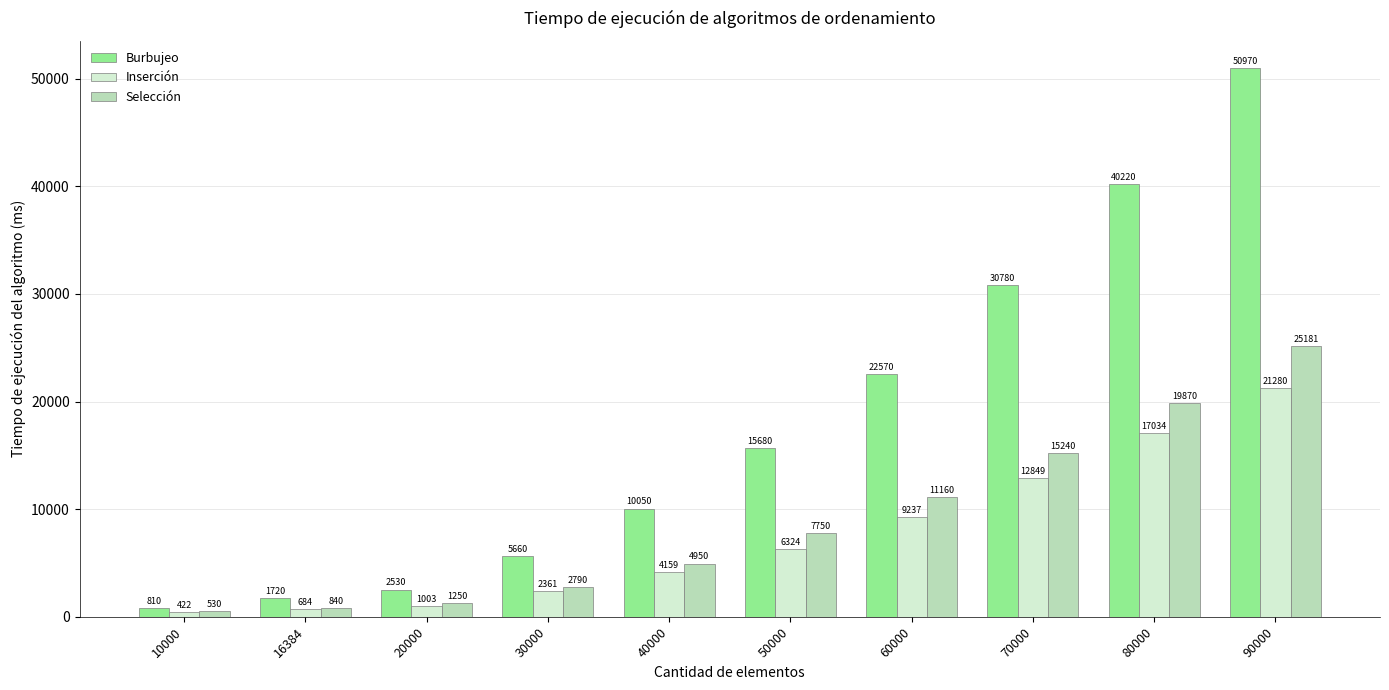

Reading left to right, extract all data points from this chart.

Burbujeo: 10000=810	16384=1720	20000=2530	30000=5660	40000=10050	50000=15680	60000=22570	70000=30780	80000=40220	90000=50970
Inserción: 10000=422	16384=684	20000=1003	30000=2361	40000=4159	50000=6324	60000=9237	70000=12849	80000=17034	90000=21280
Selección: 10000=530	16384=840	20000=1250	30000=2790	40000=4950	50000=7750	60000=11160	70000=15240	80000=19870	90000=25181